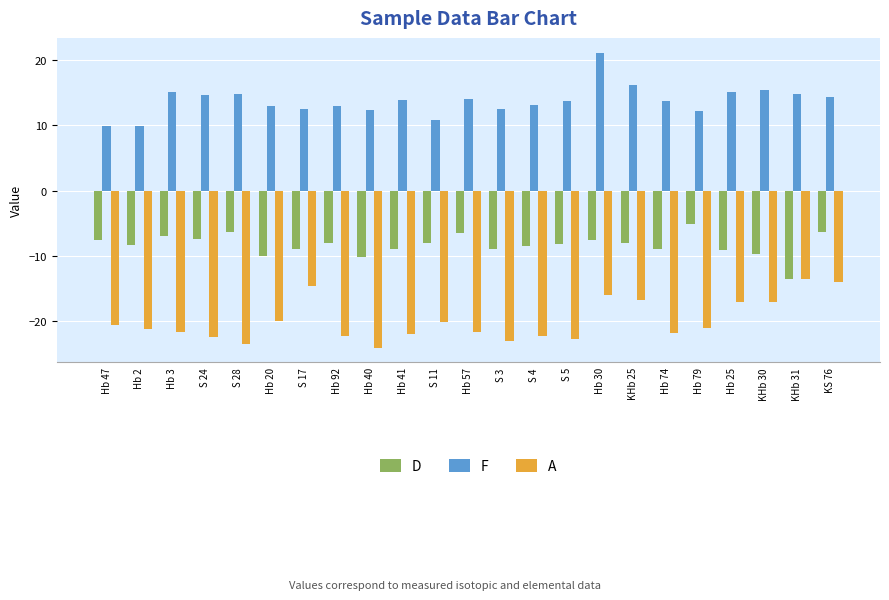

What is the total value across all series at Hb 3?

-13.5